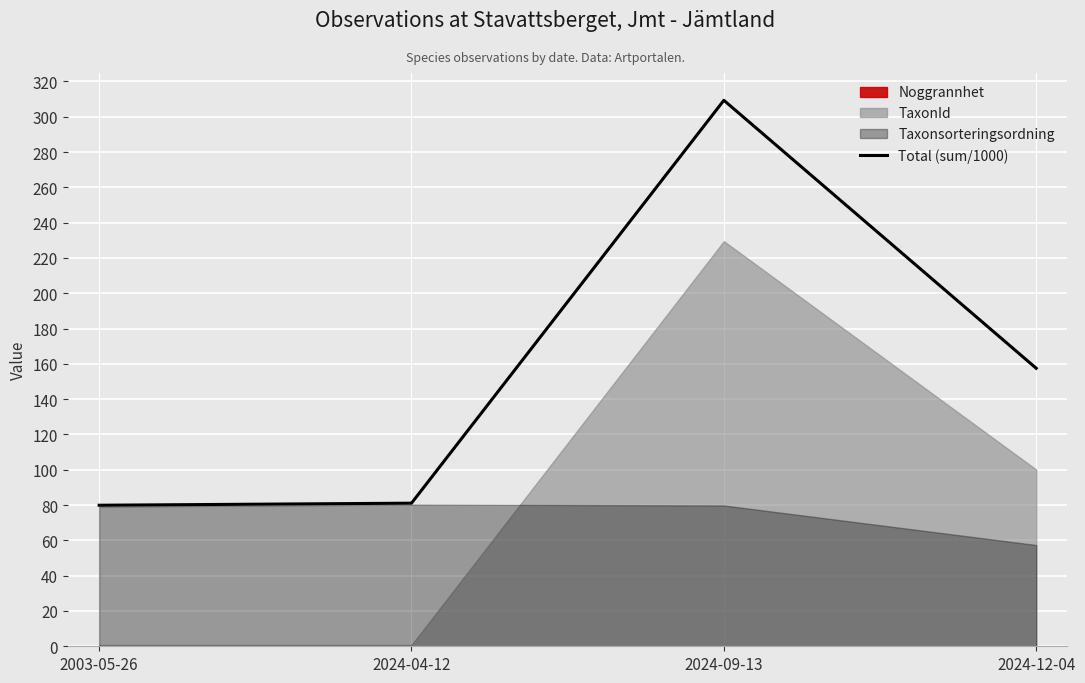

What is the difference between the second highest and second lowest values?

76.4